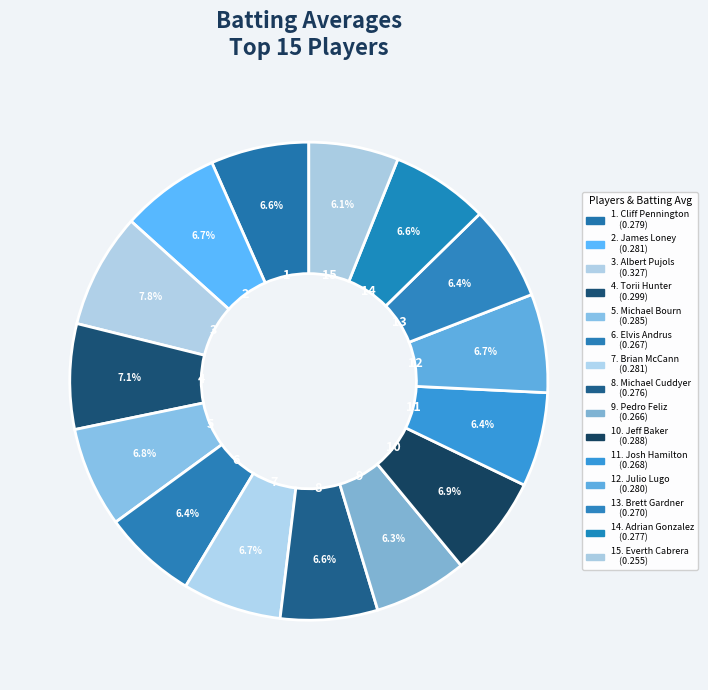

Rank the categories by value from highest to lowest.

Albert Pujols, Torii Hunter, Jeff Baker, Michael Bourn, James Loney, Brian McCann, Julio Lugo, Cliff Pennington, Adrian Gonzalez, Michael Cuddyer, Brett Gardner, Josh Hamilton, Elvis Andrus, Pedro Feliz, Everth Cabrera